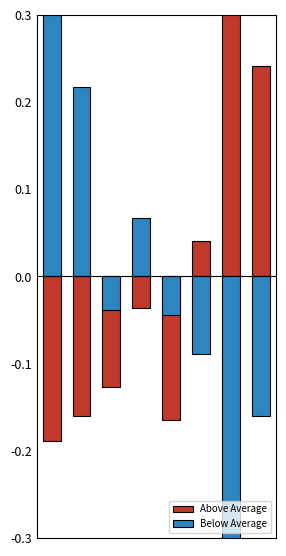

What is the difference between the maximum and minimum values in the Below Average series?

0.7